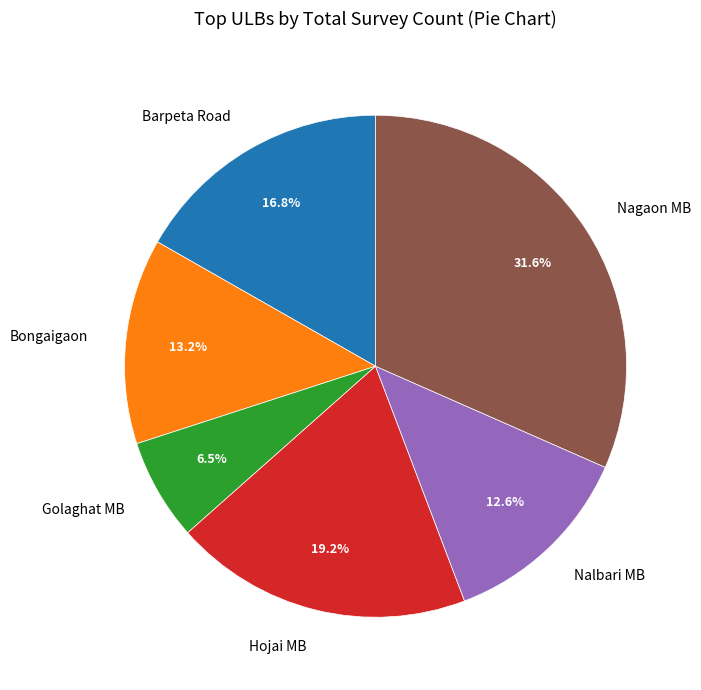

Which category has the smallest portion of the pie?

Golaghat MB